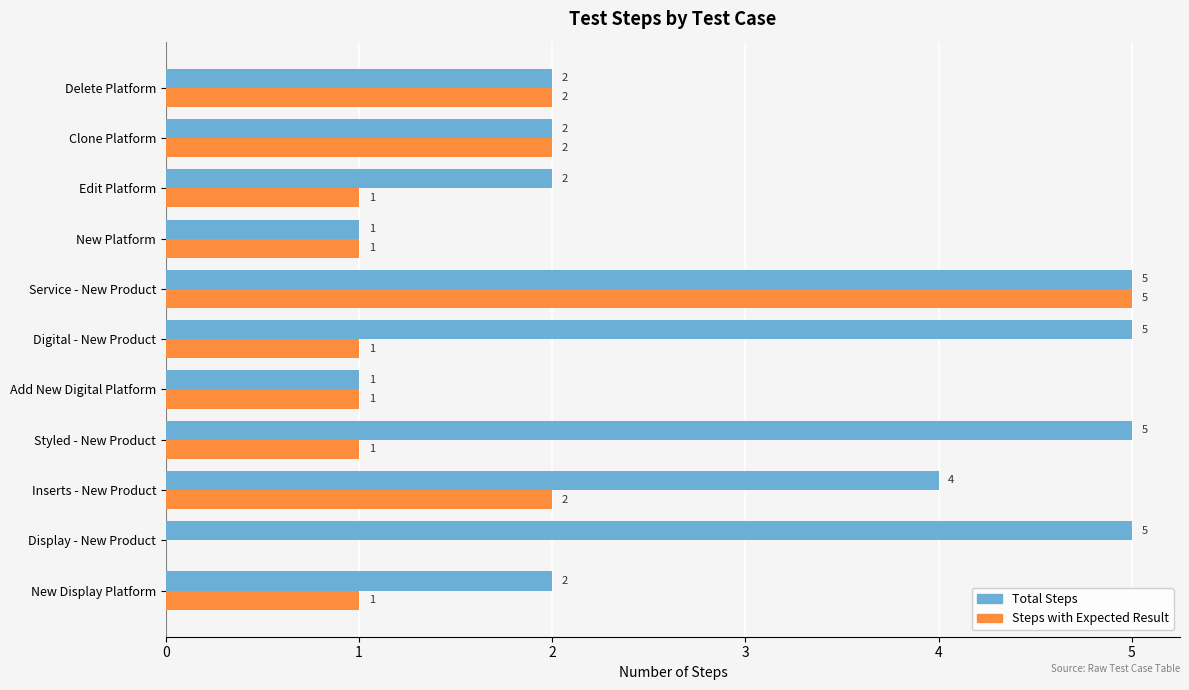

The Steps with Expected Result series shows 5 at Service - New Product. True or false?

True